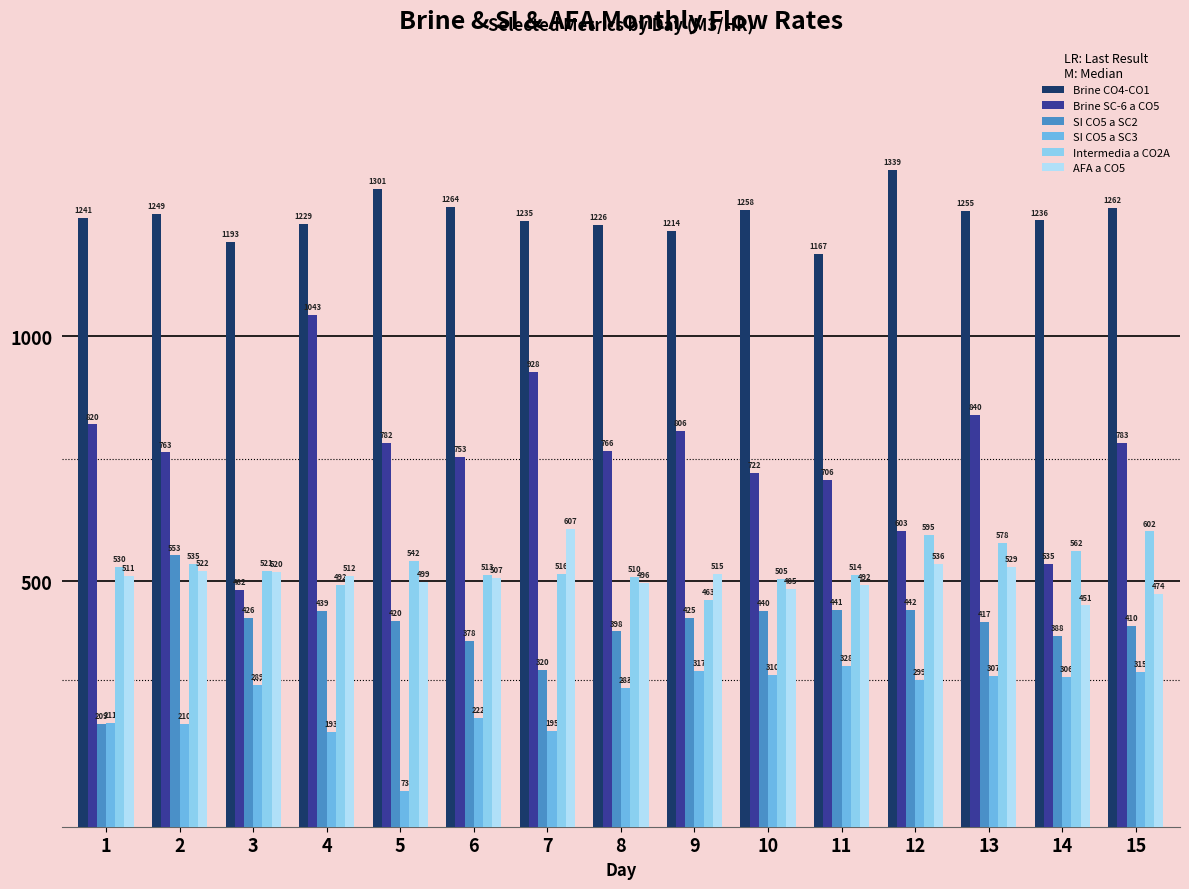

At how many categories does at least one series exceed 612?

15